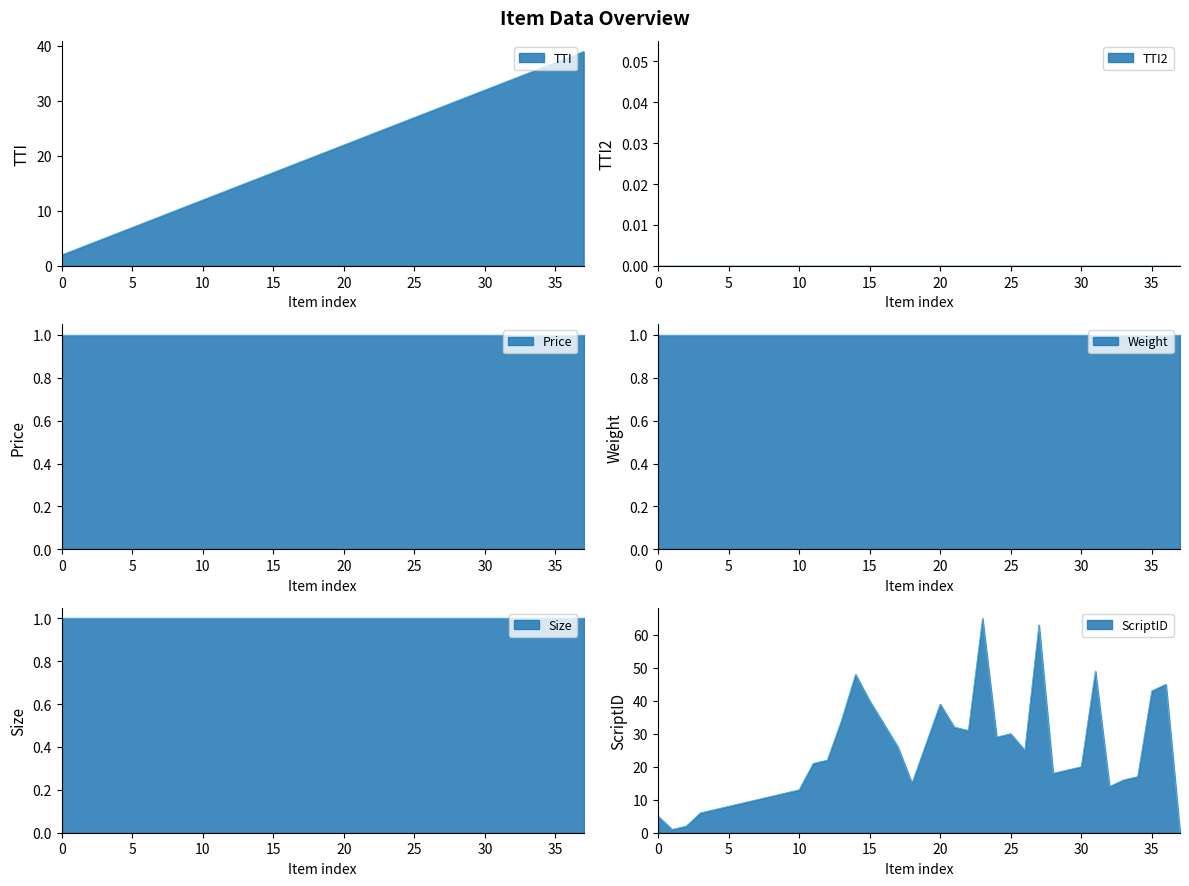

Is the value of Size at map00 greater than the value of Price at oldgear00?

No